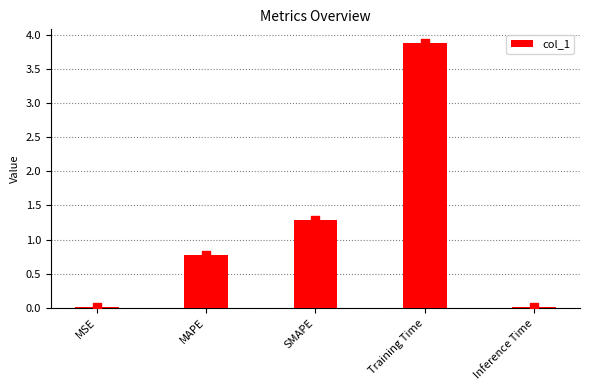

What is the change in value from MAPE to Inference Time?

-0.8